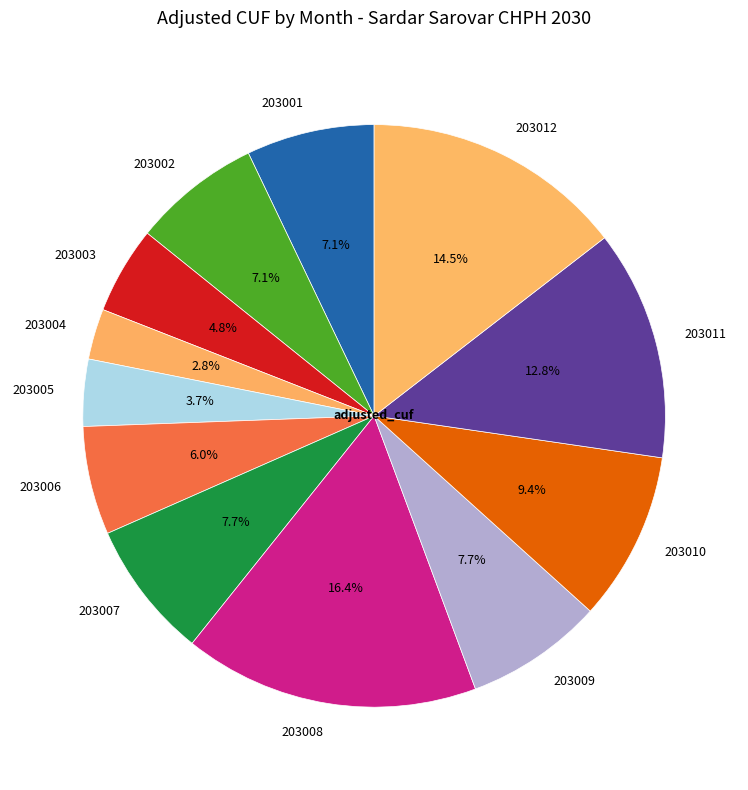

How many segments does this pie chart have?

12